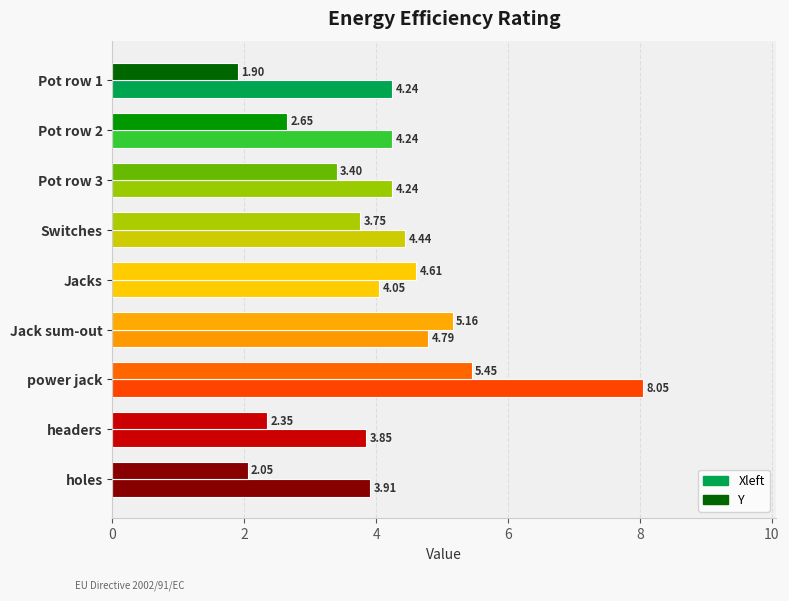

How many data points in Y are less than 3?

4